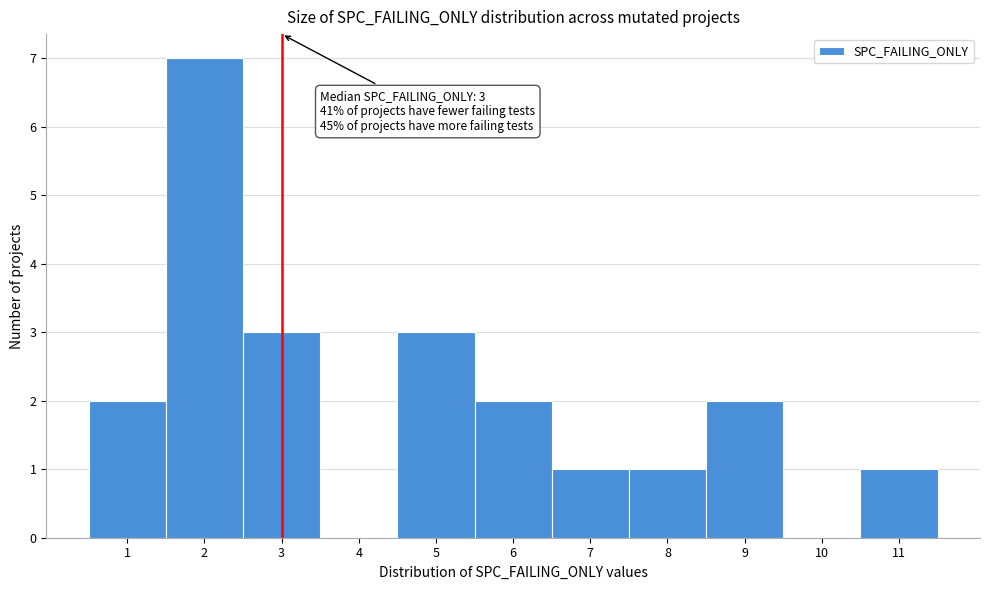

Which range on the x-axis has the tallest bar?

1.5 to 2.5